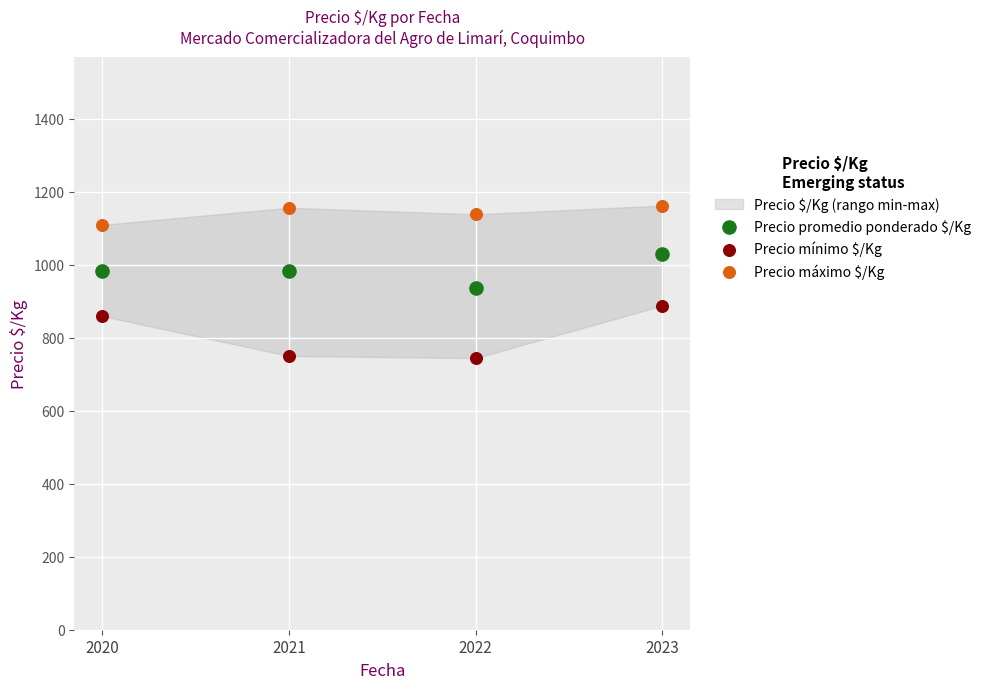

Which series has the largest Y range (max minus min)?

Precio mínimo $/Kg